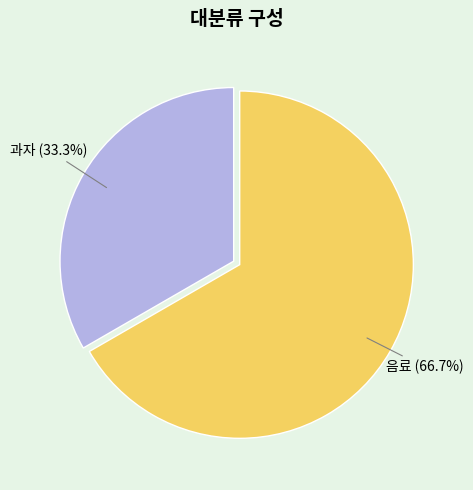

Which has a higher value, 과자 or 음료?

음료